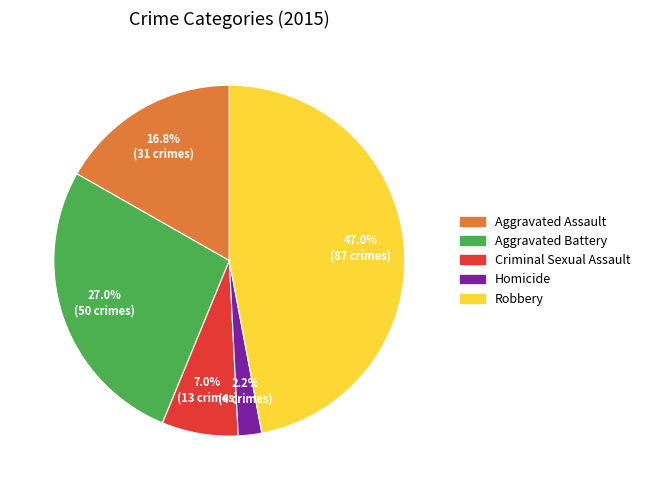

Does Aggravated Assault represent more than half of the total?

No